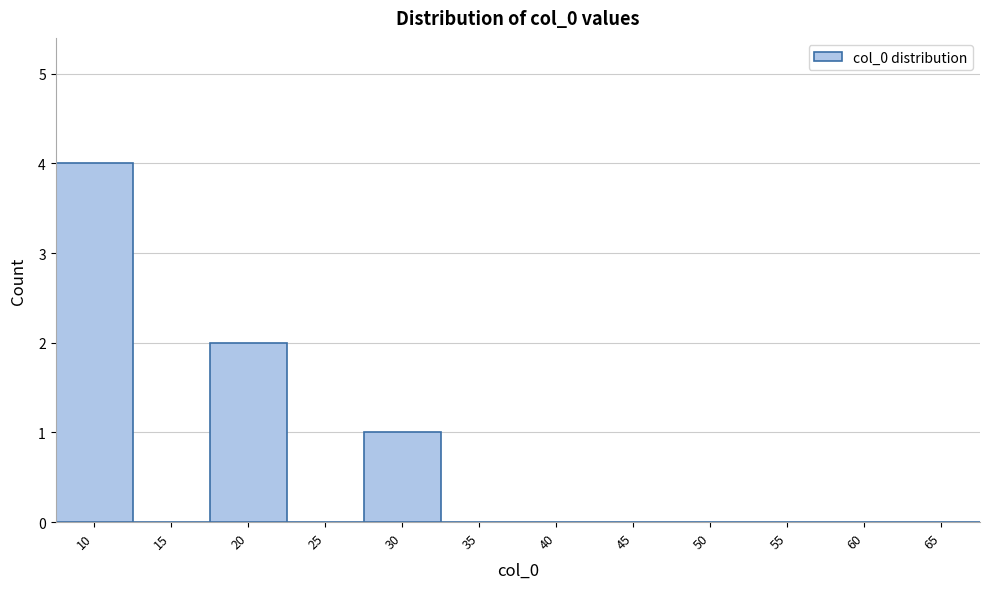

Reading left to right, list all the values displayed in this chart.

10=4	15=0	20=2	25=0	30=1	35=0	40=0	45=0	50=0	55=0	60=0	65=0